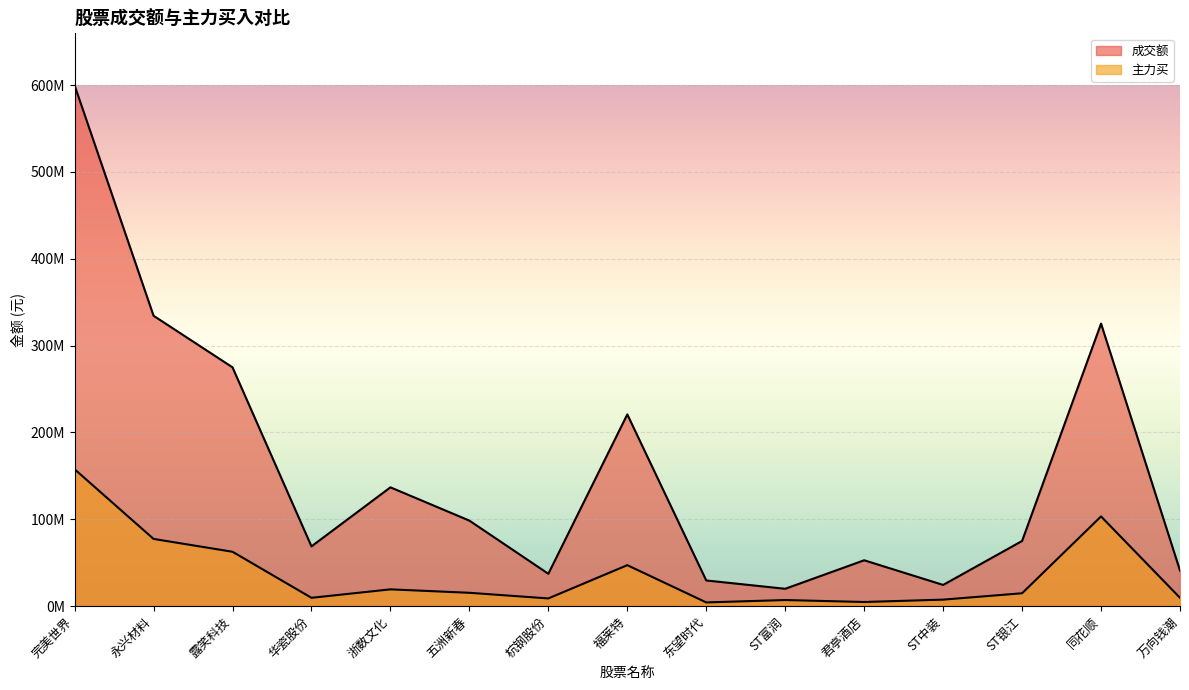

True or false: 主力买 and 成交额 cross at least once.

False